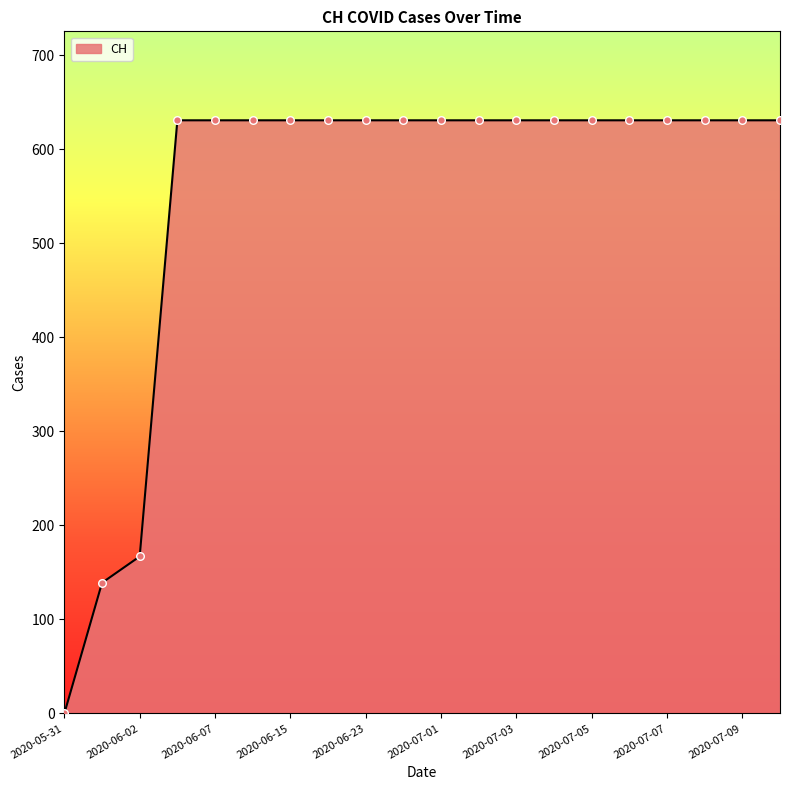

What is the greatest value displayed?

631